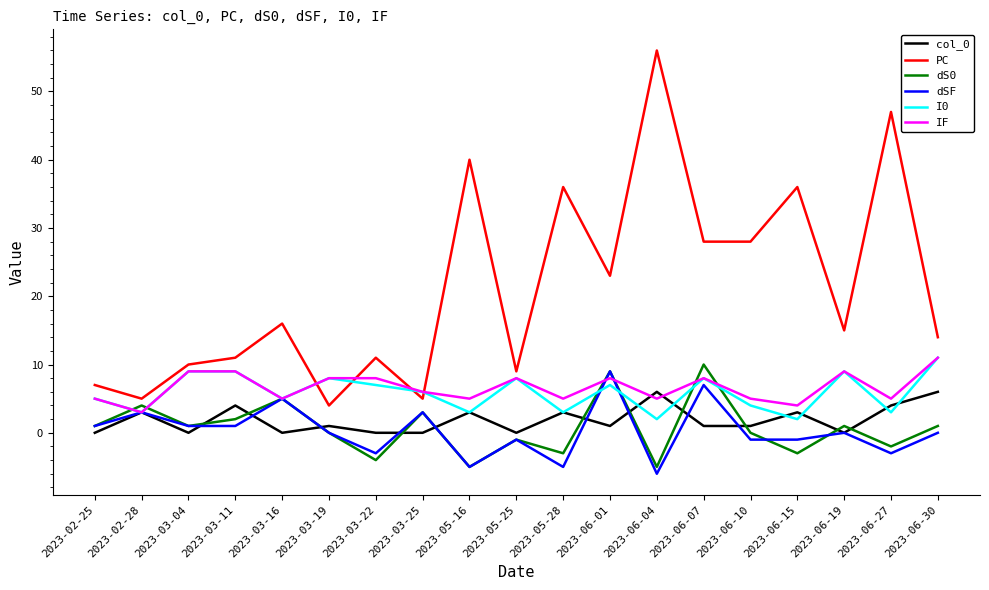

True or false: PC and dS0 intersect in this chart.

False